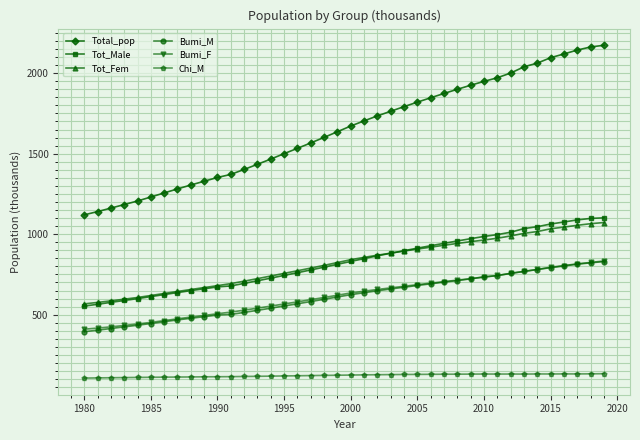

What is the lowest value of the Bumi_F series?

409.5